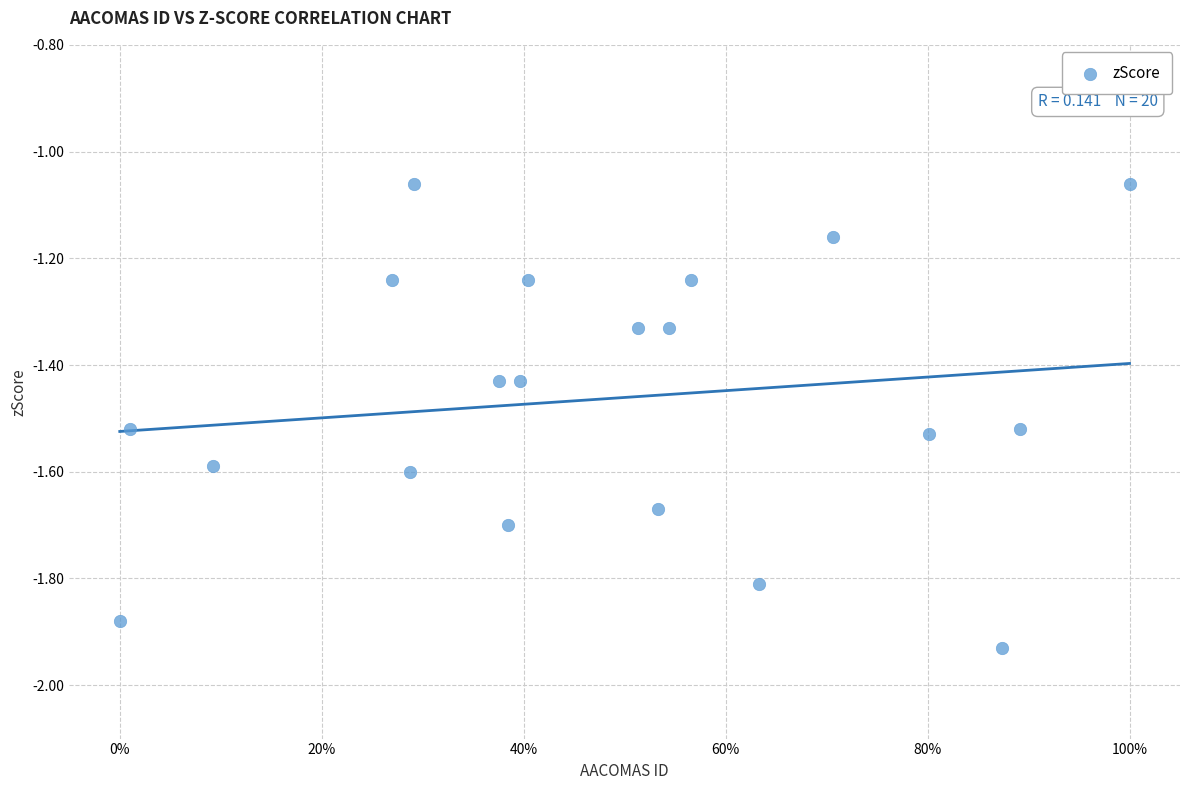

What is the range of X values (max minus min)?

1.0